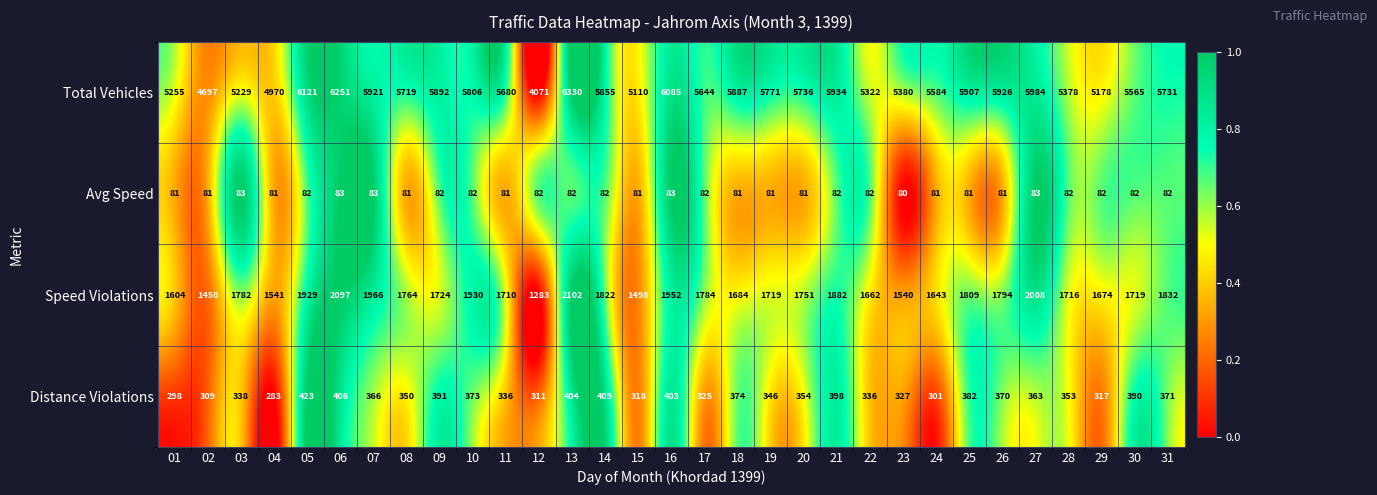

At which label does Avg Speed reach its minimum?

23